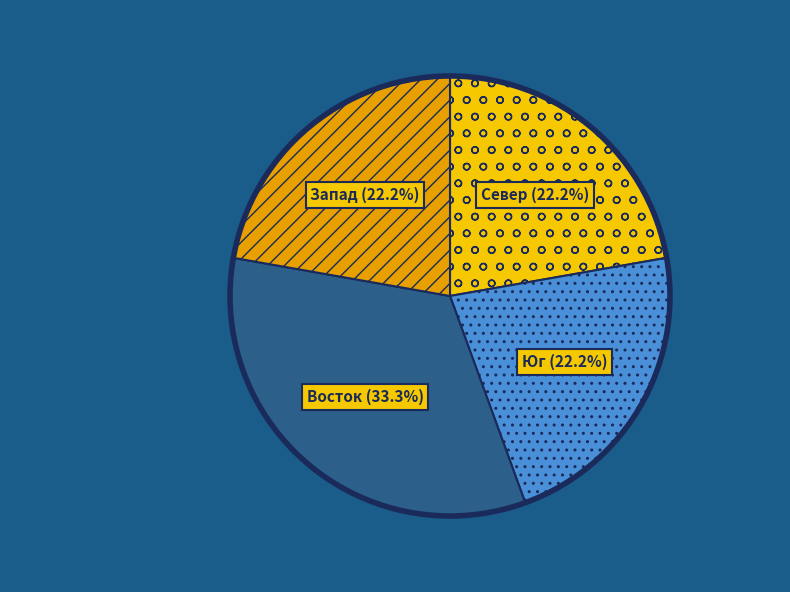

Does any single category account for the majority?

No